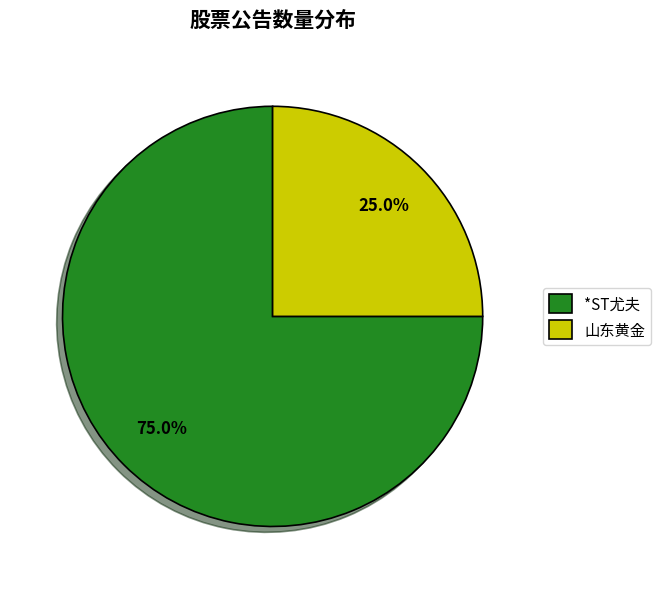

True or false: *ST尤夫 accounts for 75% of the total.

True